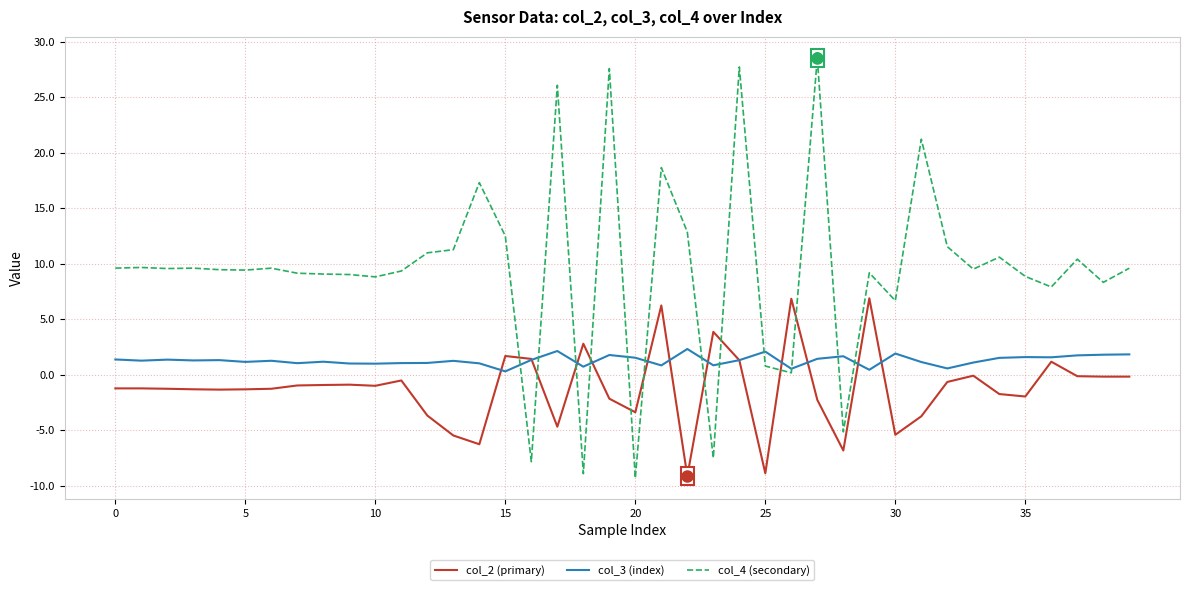

Which series has the largest total across all categories?

col_4 (secondary)